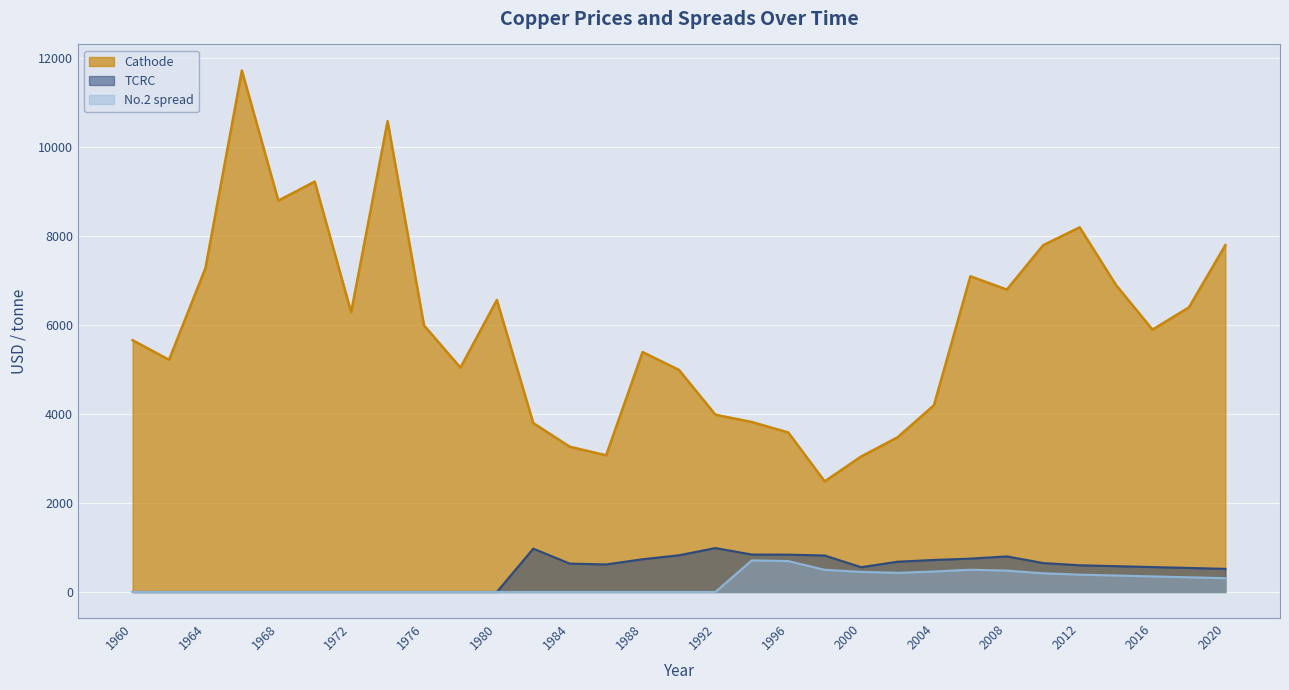

Is it true that No.2 spread equals 0.0 at 1968?

True